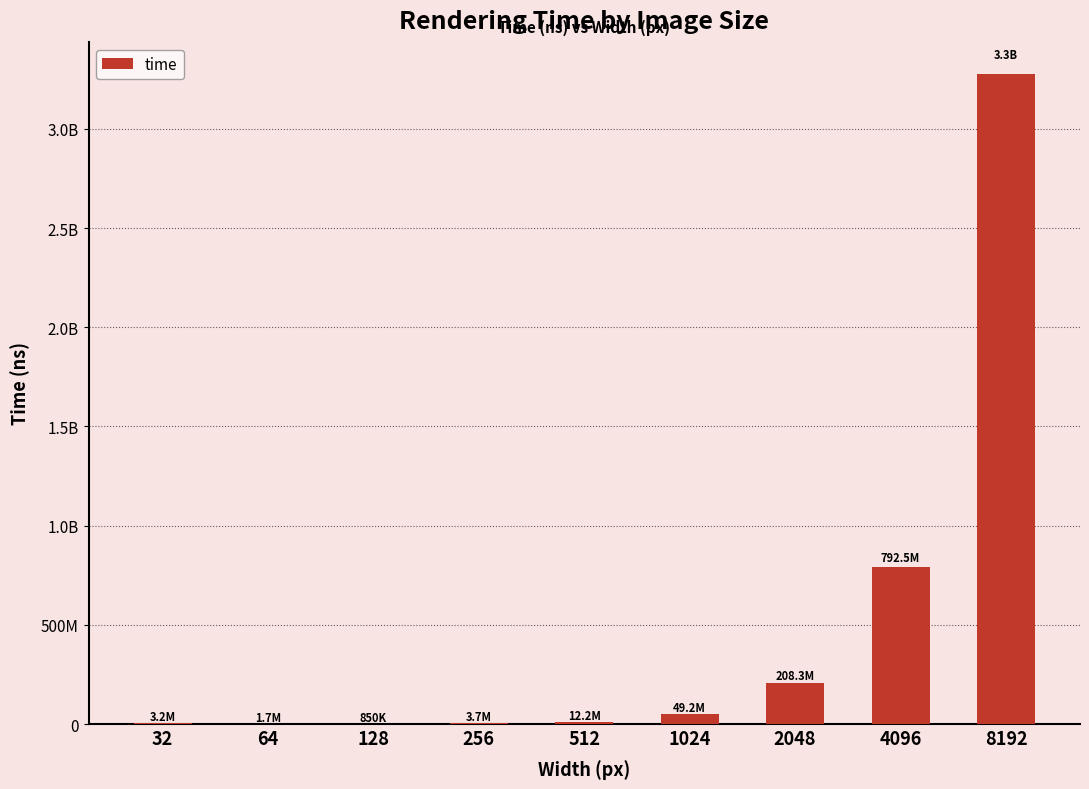

What is the change in value from 512 to 1024?

+37073215